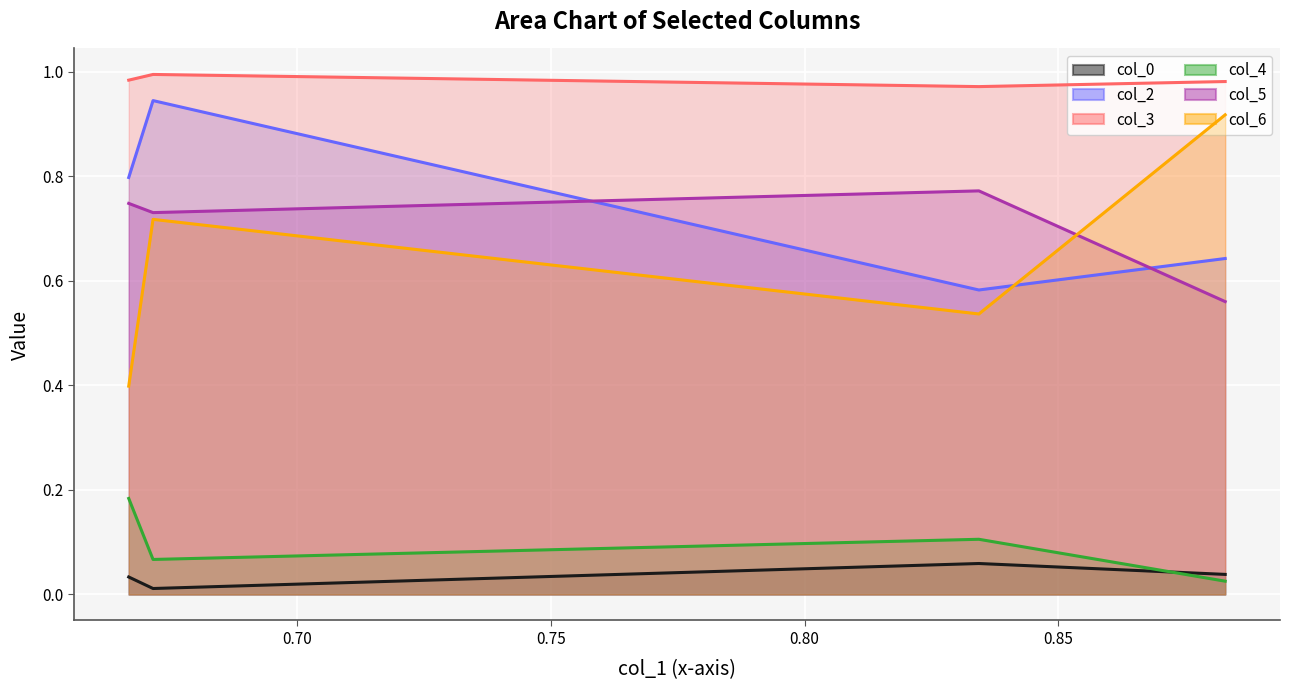

The value of col_6 at 0.6668733738767401 is 0.4. True or false?

True